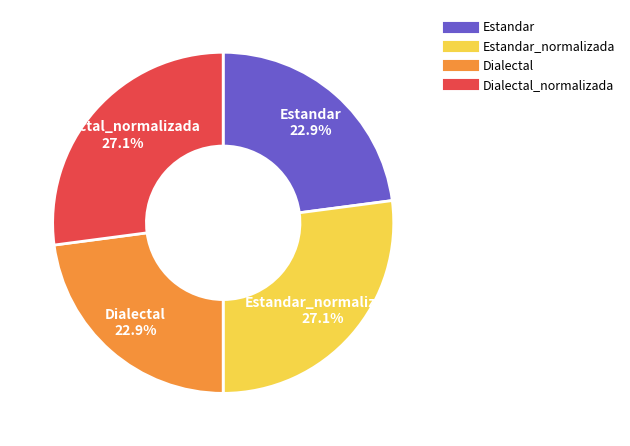

Is there any slice that represents more than half of the pie?

No